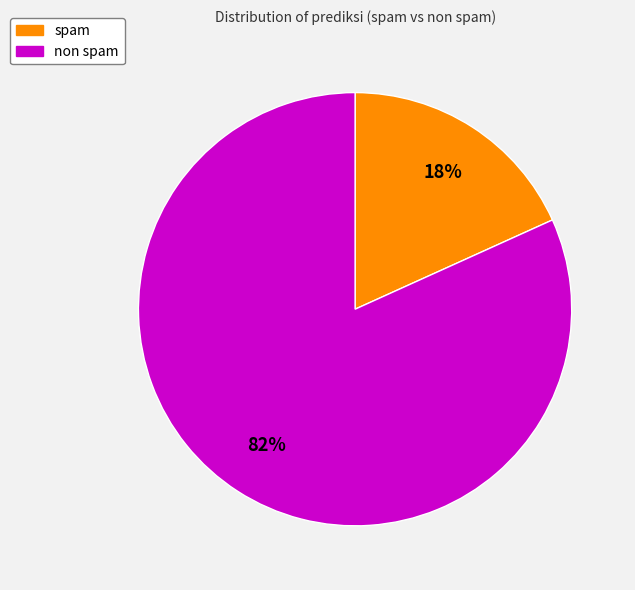

Rank the categories by value from highest to lowest.

non spam, spam